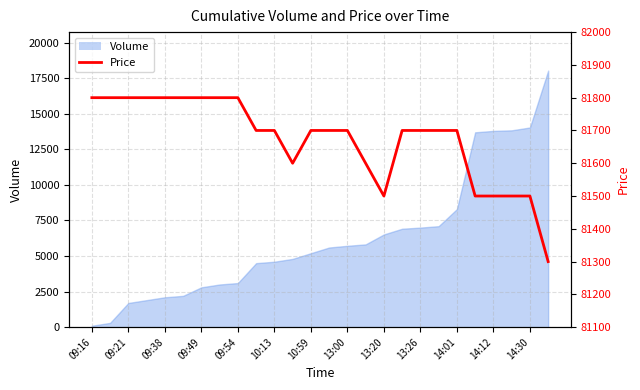

Reading left to right, transcribe all the data shown in this chart.

81800	81800	81800	81800	81800	81800	81800	81800	81800	81700	81700	81600	81700	81700	81700	81600	81500	81700	81700	81700	81700	81500	81500	81500	81500	81300